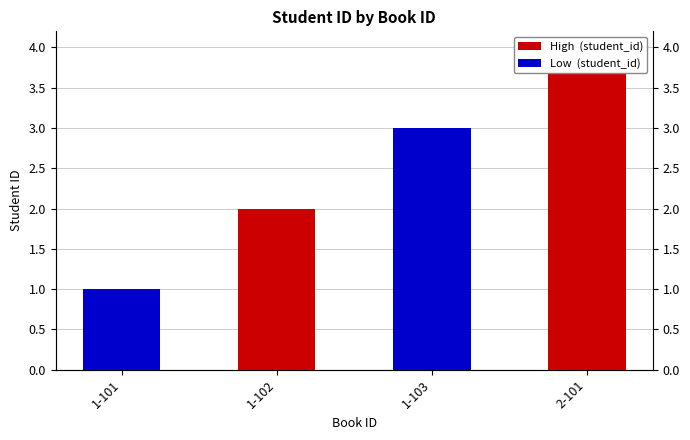

How many bars are there in total?

4